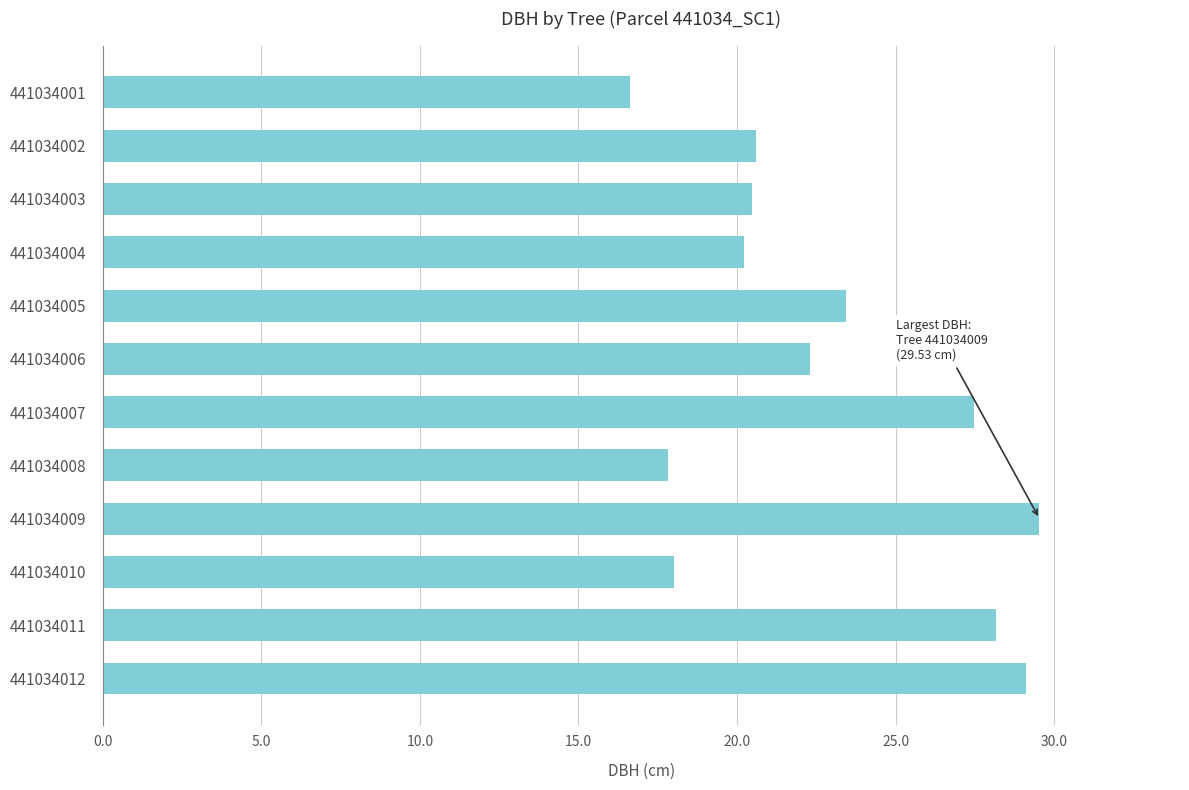

What is the difference between the values at 441034012 and 441034005?

5.7